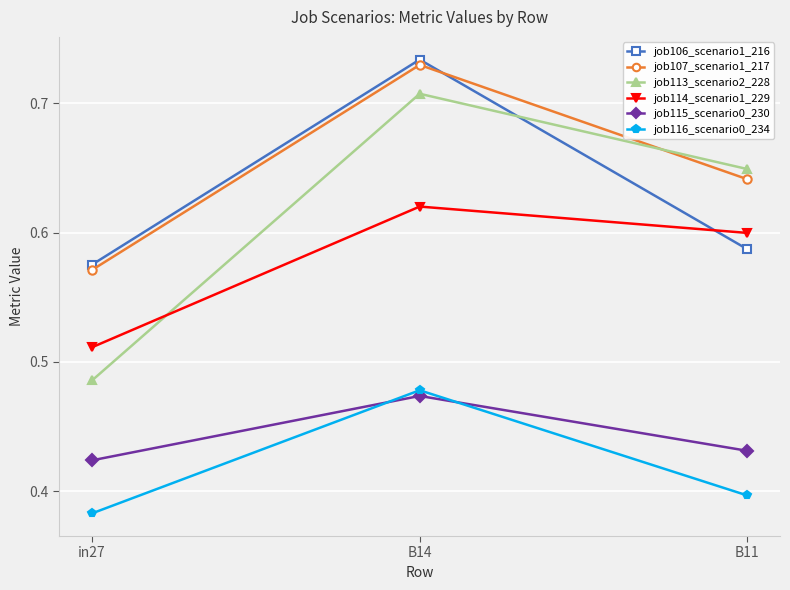

At which category is the sum across all series the highest?

B14